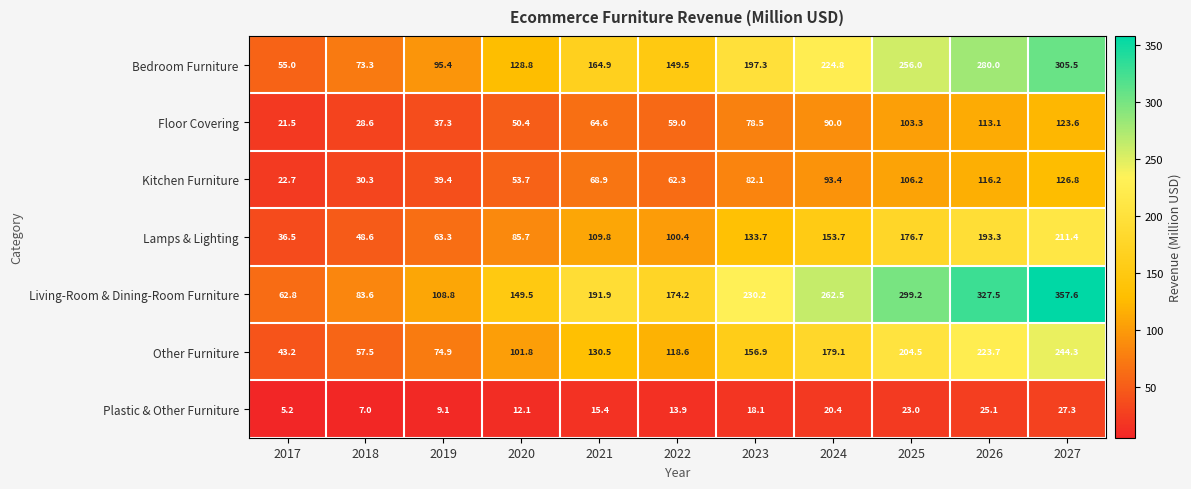

At 2020, list the series in order from smallest to largest.

Plastic & Other Furniture, Floor Covering, Kitchen Furniture, Lamps & Lighting, Other Furniture, Bedroom Furniture, Living-Room & Dining-Room Furniture